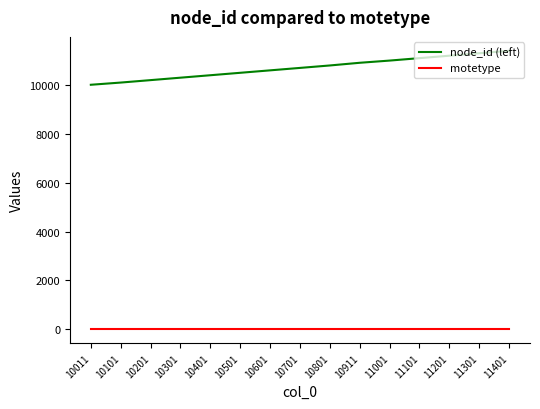

What is the difference between the highest and lowest values at 10601?

10600